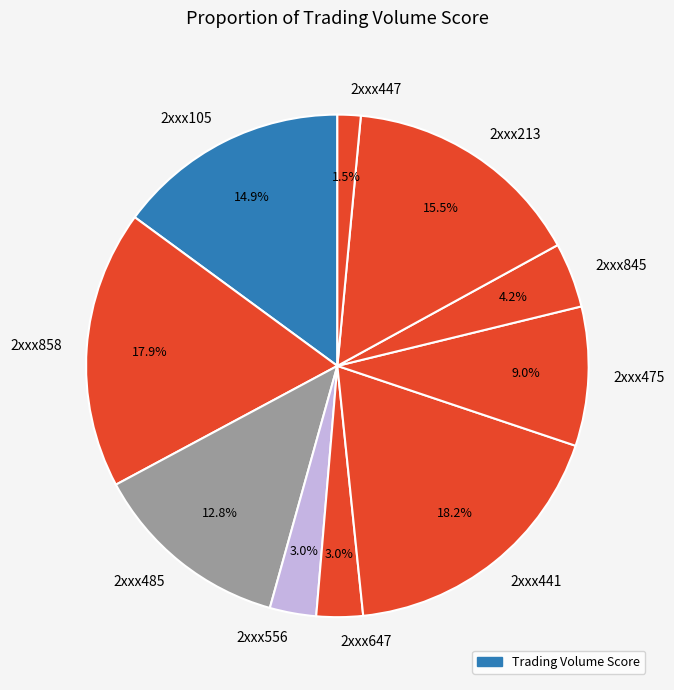

To the nearest percent, what percentage of the pie is 2xxx556?

3%